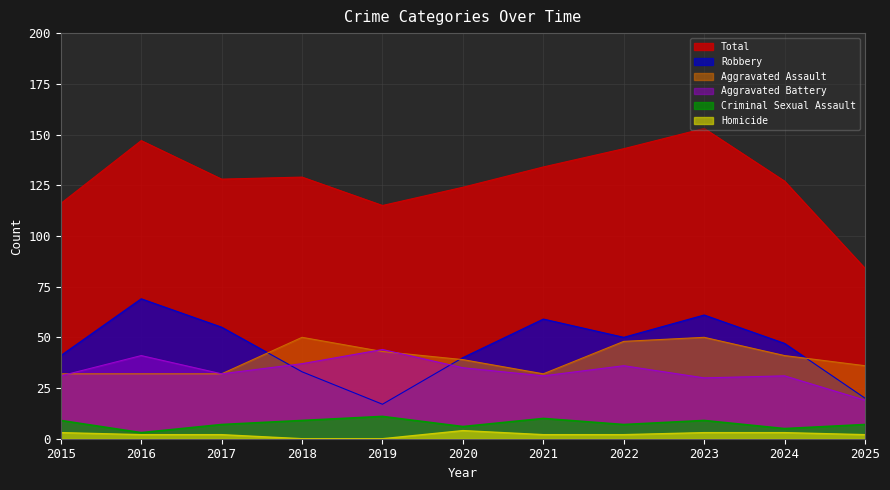

At which label is Aggravated Battery closest to 31?

2015